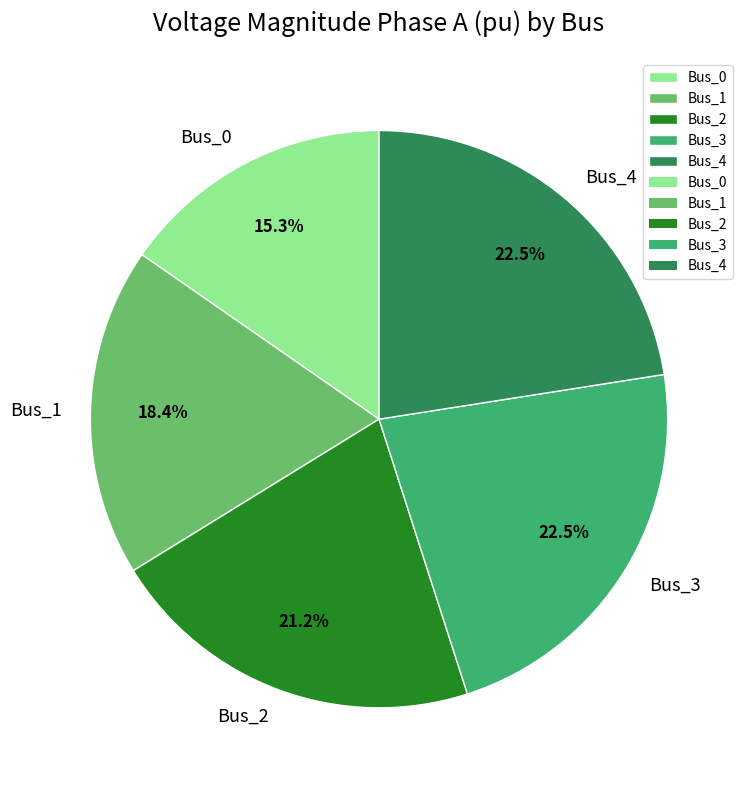

Which category has the smallest portion of the pie?

Bus_0